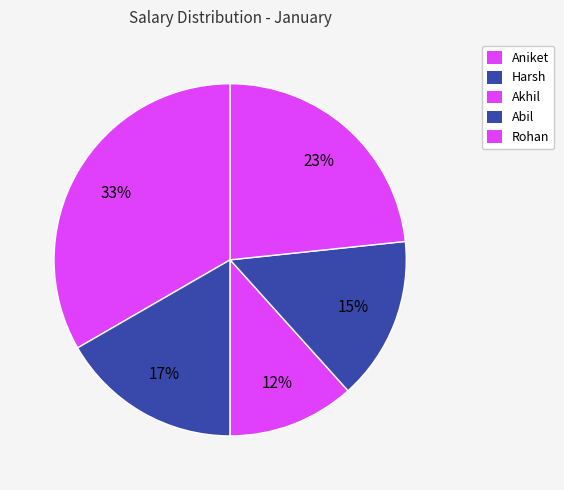

To the nearest percent, what is the combined percentage of Abil and Aniket?

48%